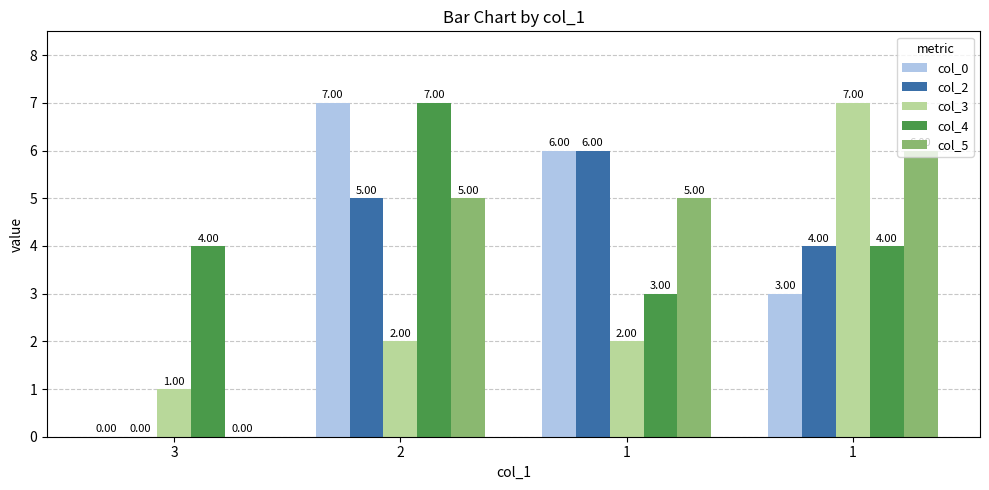

How many data points does each series have?

4